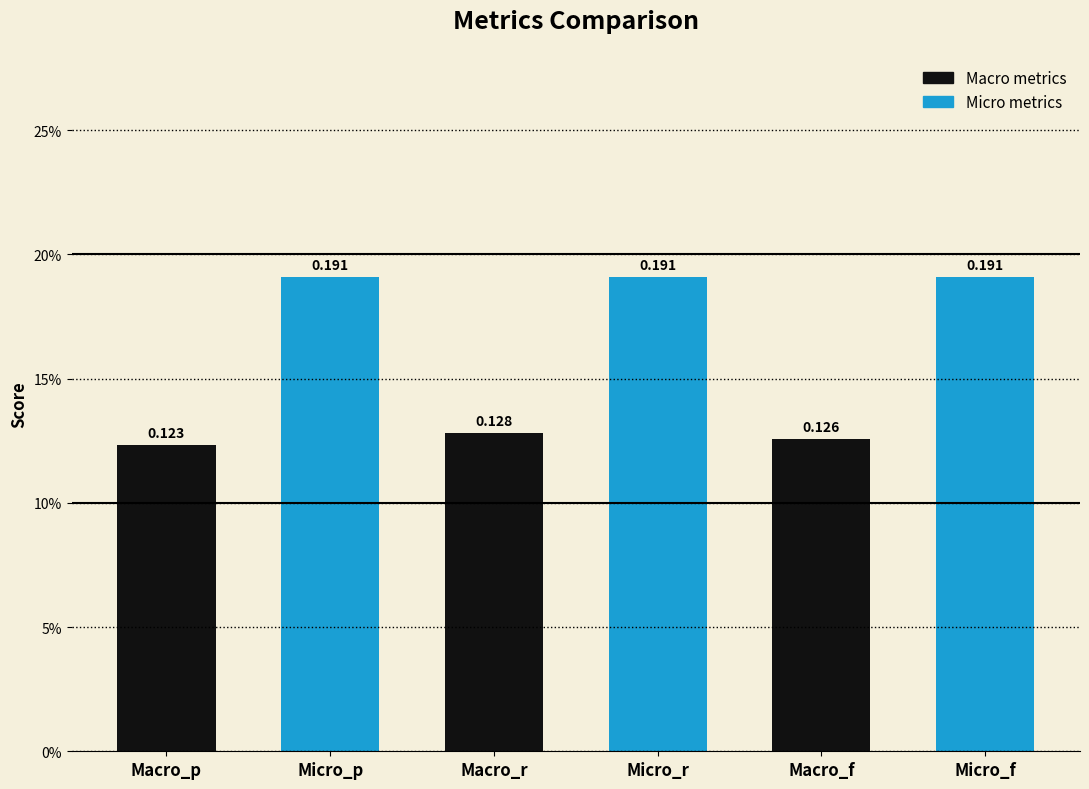

Reading left to right, transcribe all the data shown in this chart.

0.1	0.2	0.1	0.2	0.1	0.2